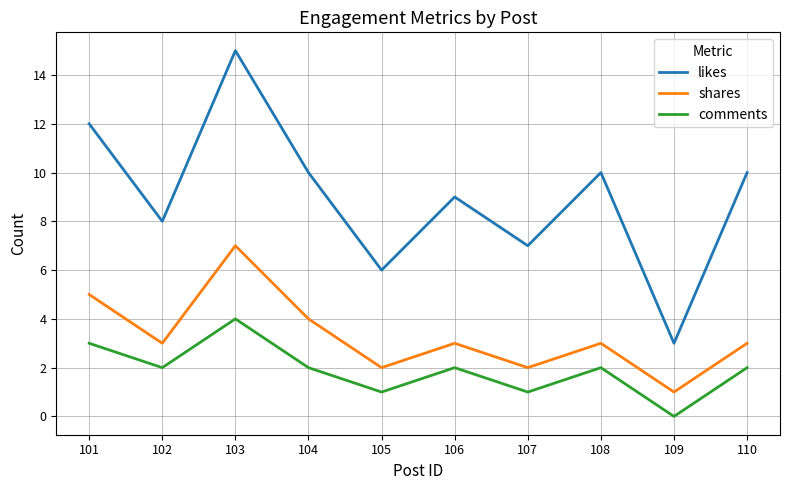

Which series has the largest range (max minus min)?

likes